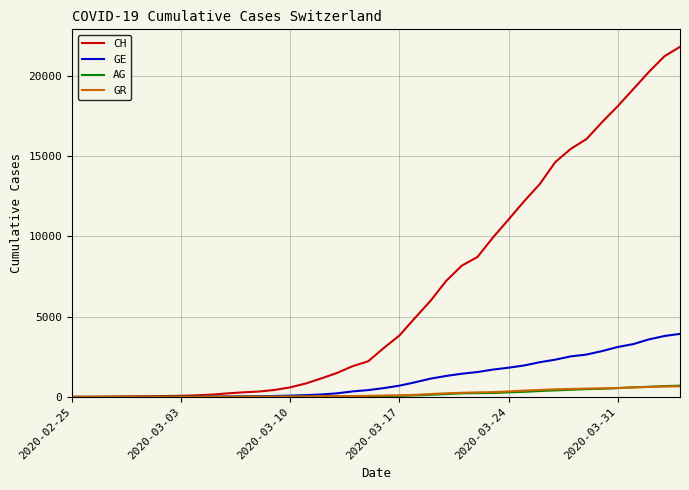

Which series has the largest total across all categories?

CH